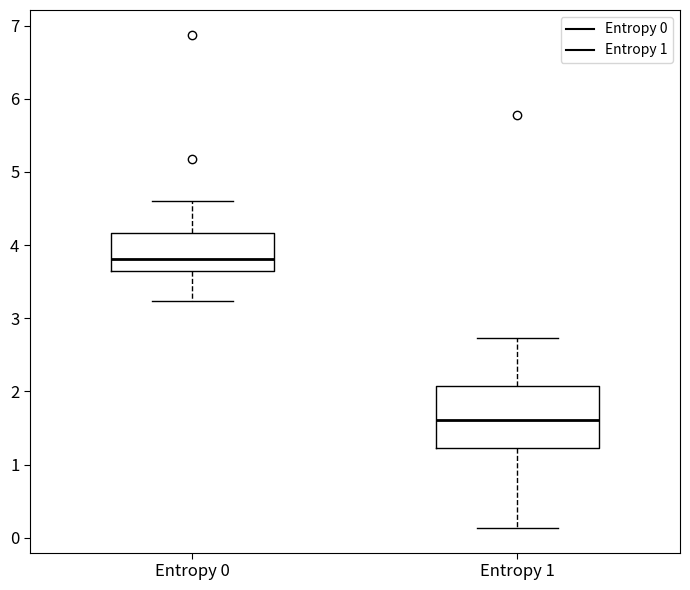

Reading left to right, transcribe this box plot: for each box, give where its median line is, the range the box spans, and where its two whiskers end, as read against the y-axis. The values are not printed on the chart, so give them approximately, as read against the axis.

Entropy 0: median 3.8, box 3.6 to 4.2, whiskers 3.2 to 4.6
Entropy 1: median 1.6, box 1.2 to 2.1, whiskers 0.1 to 2.7